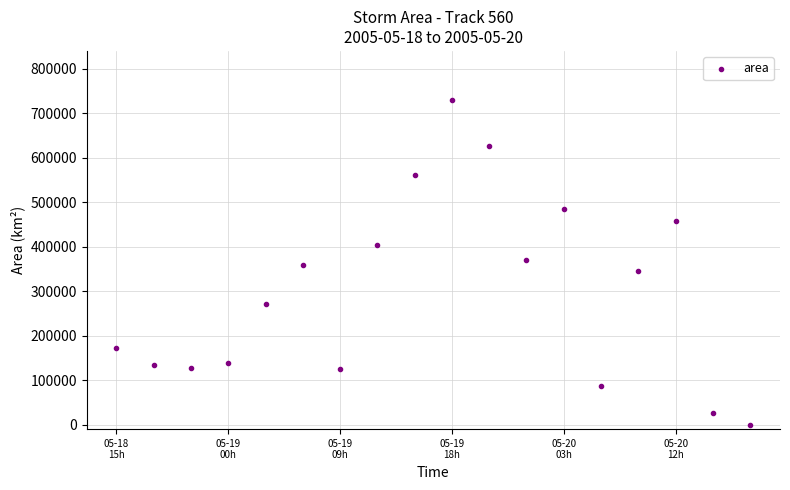

What is the range of Y values (max minus min)?

730625